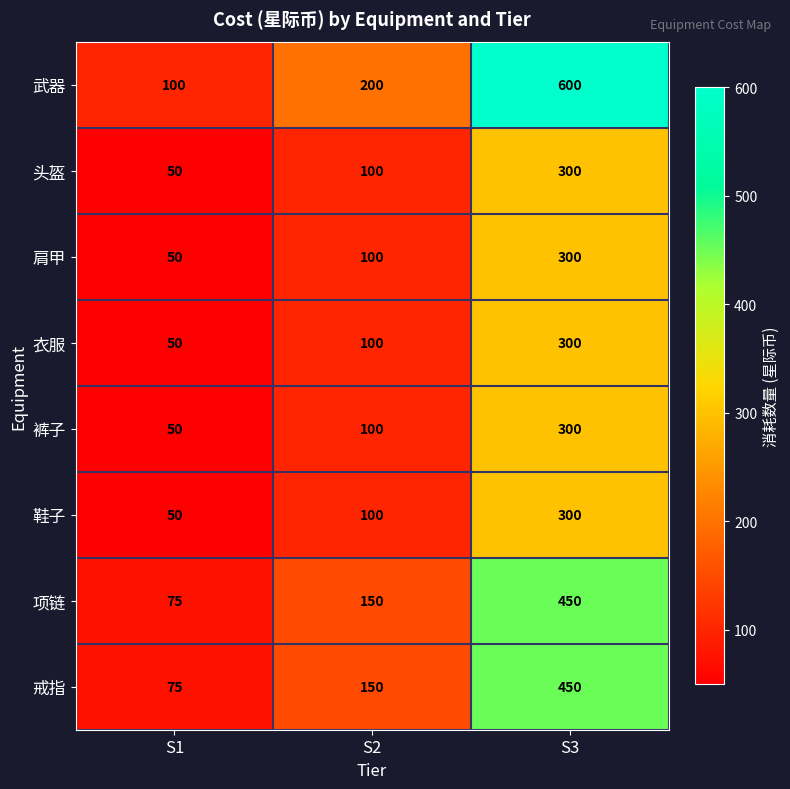

What is the average value of the 裤子 series?

150